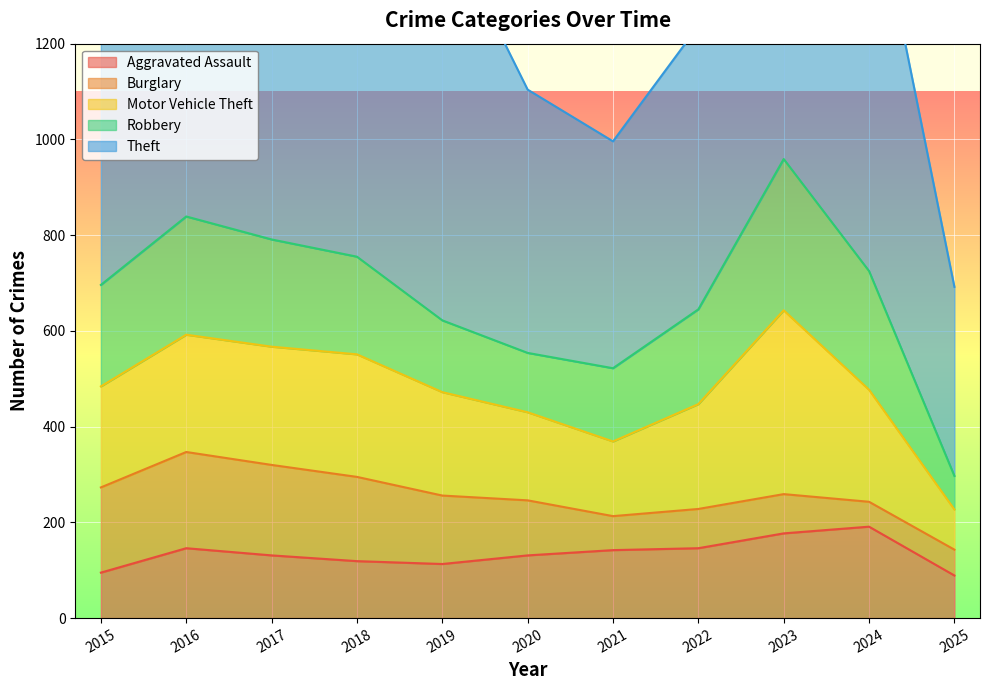

How many interior local valleys does the Robbery series have?

1